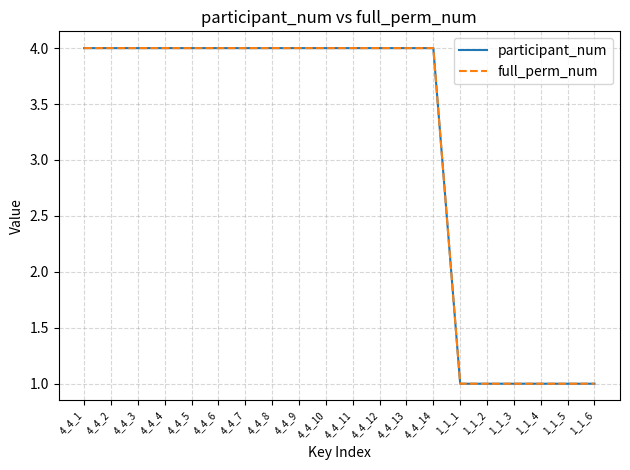

The full_perm_num series shows 1 at 1_1_4. True or false?

True